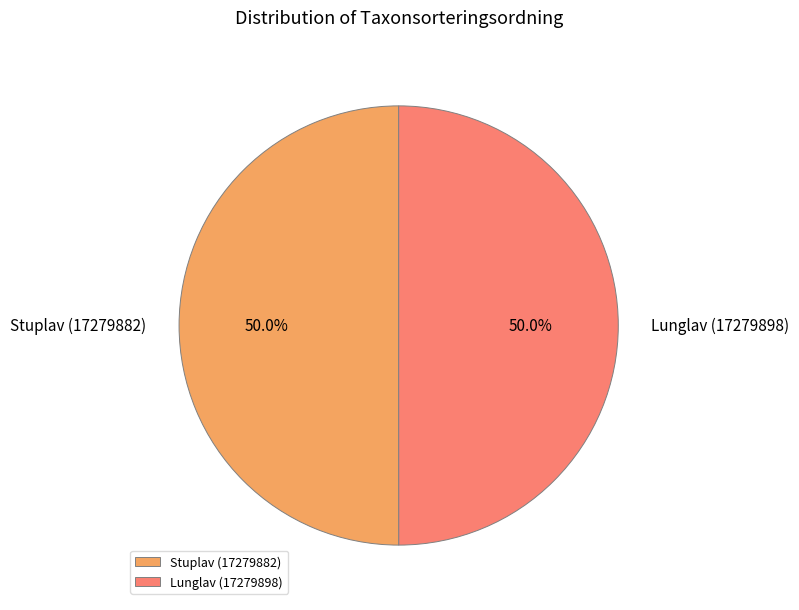

What is the ratio of the value at Lunglav (17279898) to the value at Stuplav (17279882)?

1.0